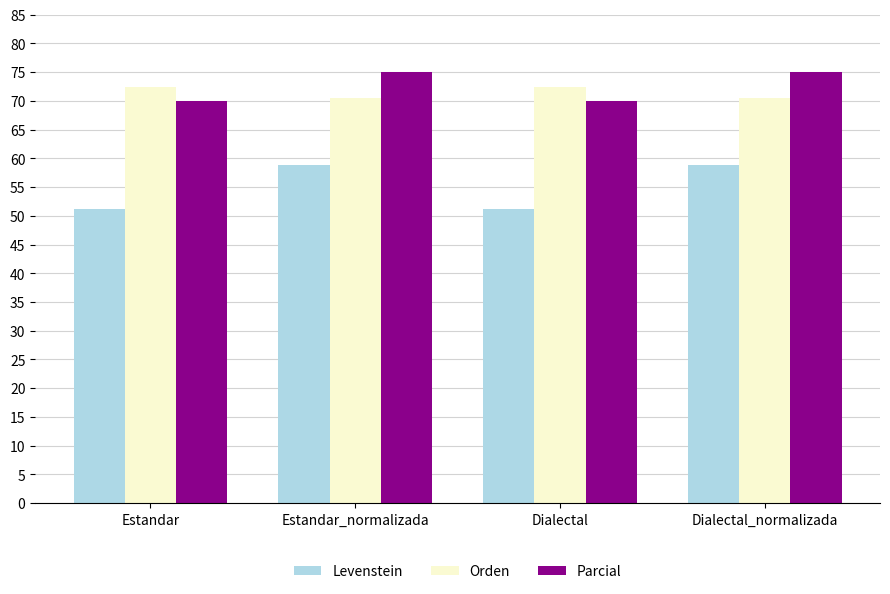

How many bars are there in each group?

3